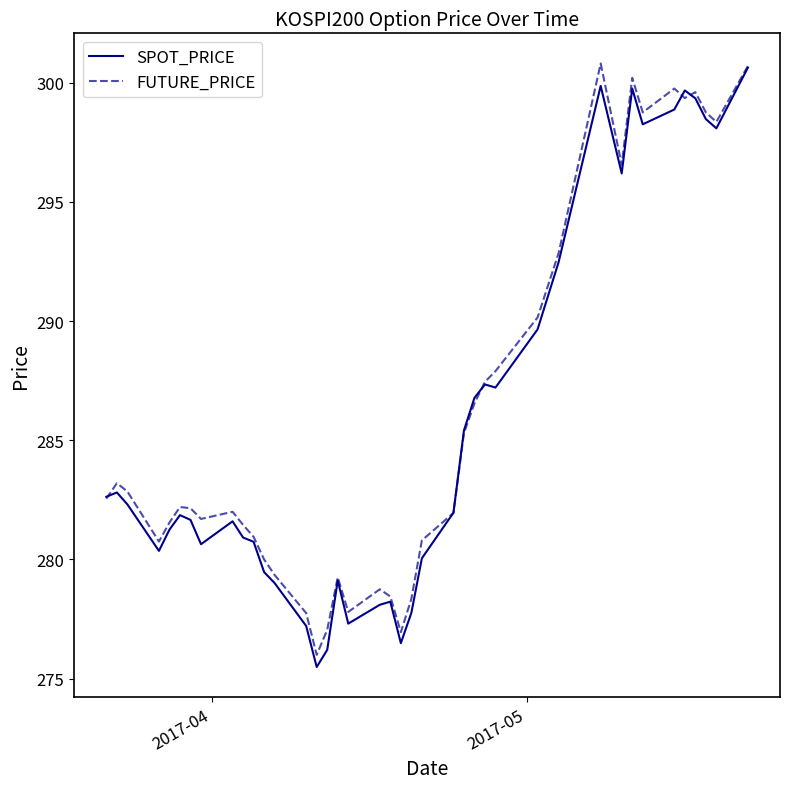

What is the highest value of the SPOT_PRICE series?

300.6